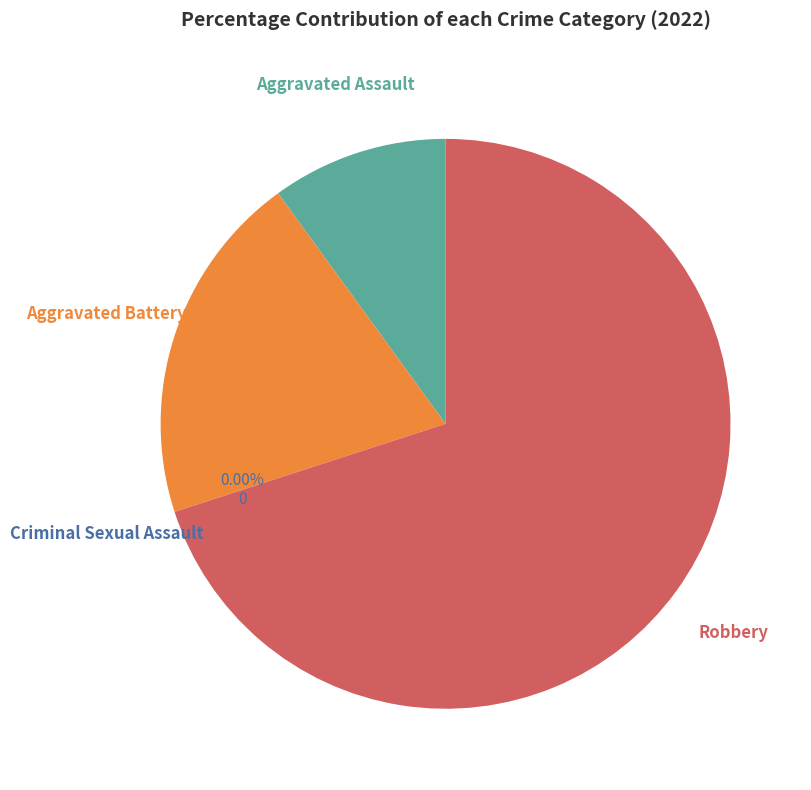

Which slice represents more than half of the pie?

Robbery